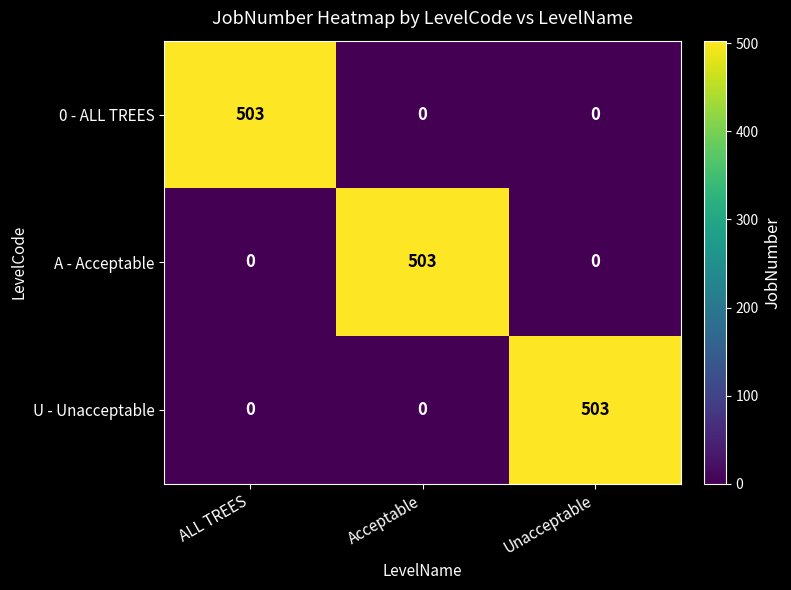

Is the value of 0 - ALL TREES at ALL TREES greater than the value of A - Acceptable at Unacceptable?

Yes